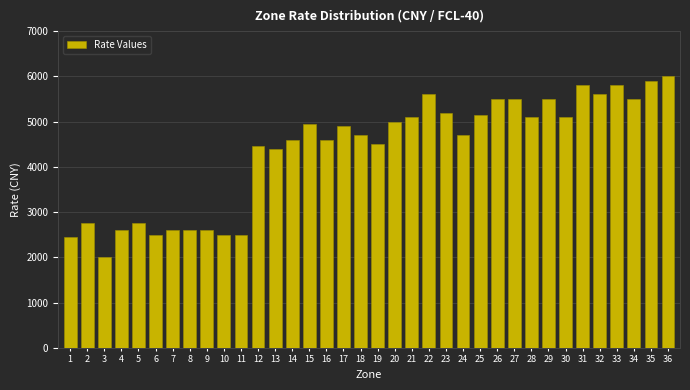

The value at 16 is 2958. True or false?

False